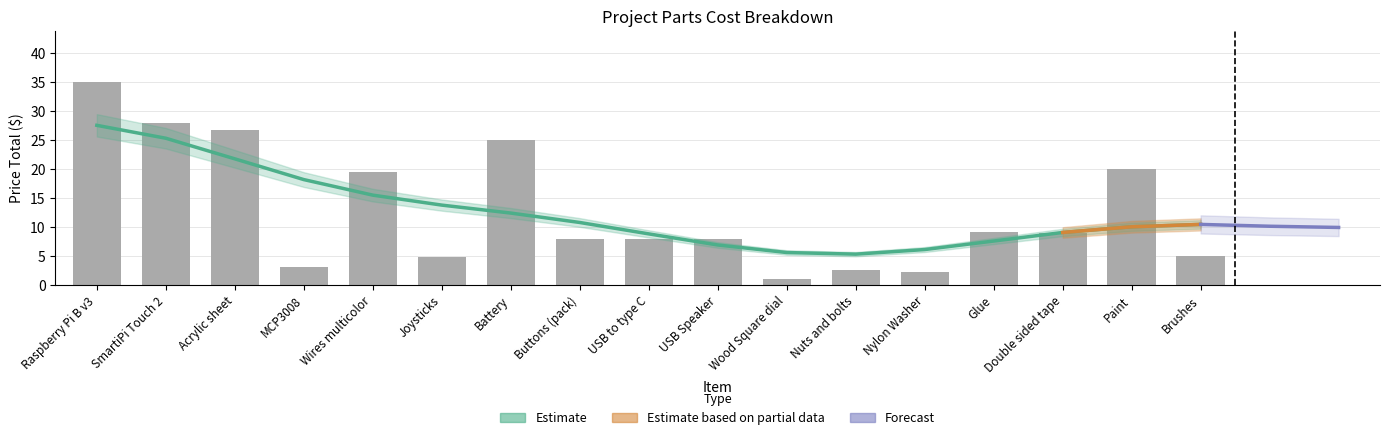

List the labels in order of value, largest first.

Raspberry Pi B v3, SmartiPi Touch 2, Acrylic sheet, Battery, Paint, Wires multicolor, Glue, Double sided tape, USB to type C, USB Speaker, Buttons (pack), Brushes, Joysticks, MCP3008, Nuts and bolts, Nylon Washer, Wood Square dial